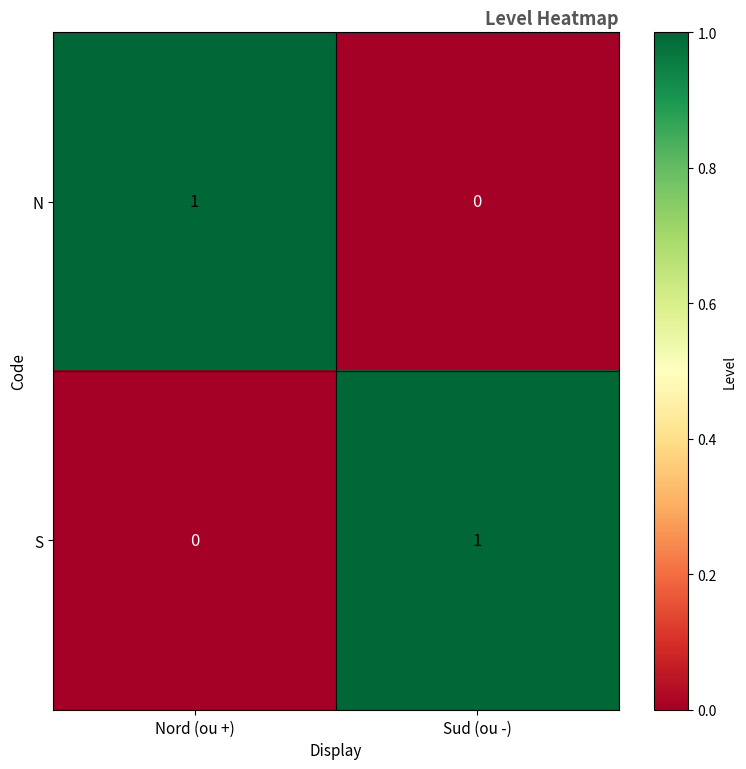

Is the value of S at Nord (ou +) greater than the value of N at Nord (ou +)?

No